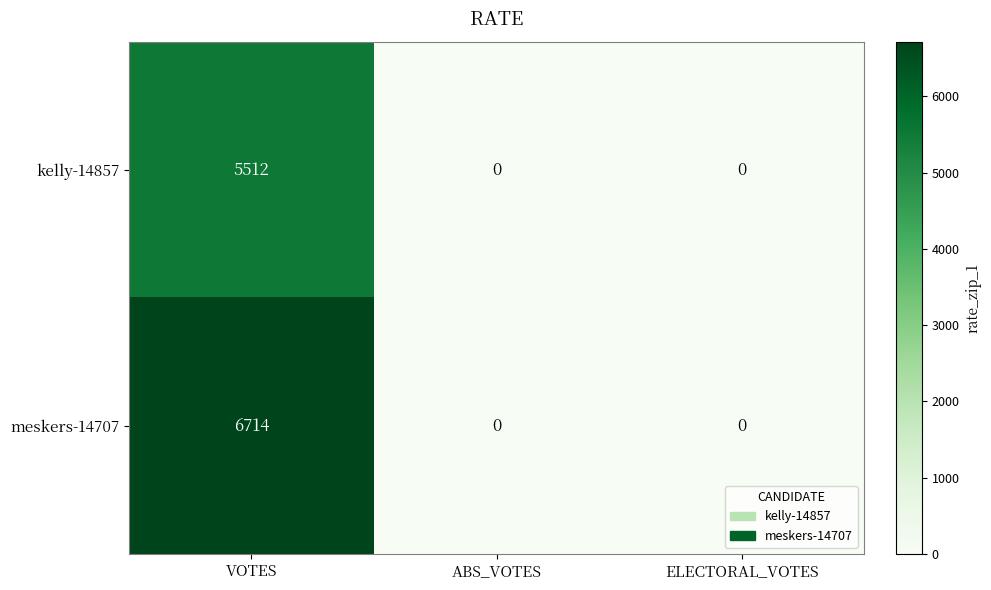

Reading left to right, extract all data points from this chart.

kelly-14857: VOTES=5512	ABS_VOTES=0	ELECTORAL_VOTES=0
meskers-14707: VOTES=6714	ABS_VOTES=0	ELECTORAL_VOTES=0